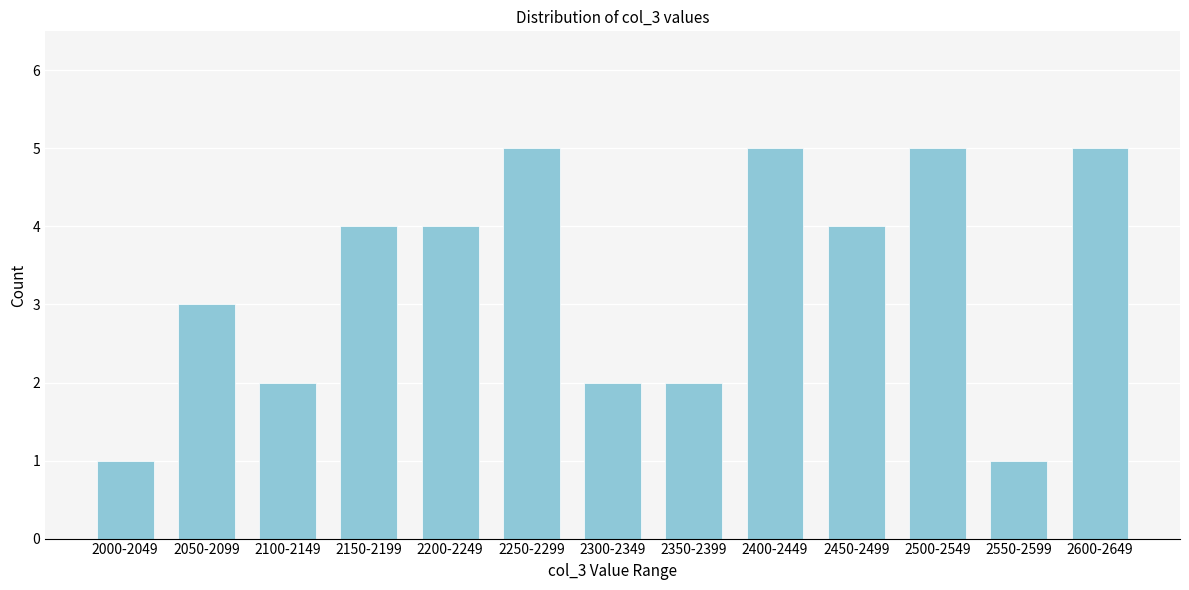

Reading left to right, extract all data points from this chart.

1	3	2	4	4	5	2	2	5	4	5	1	5